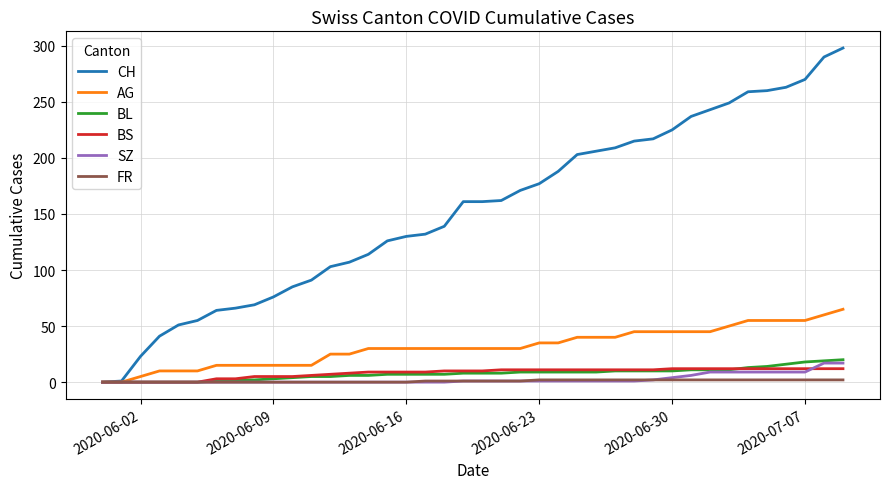

Which series has the largest total across all categories?

CH